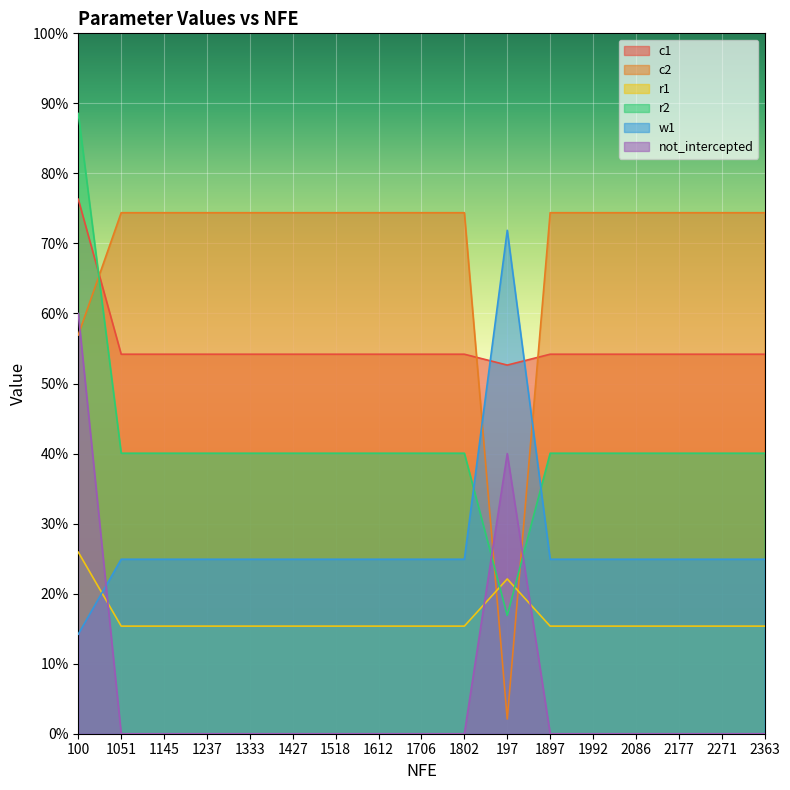

At how many categories does at least one series exceed 0?

17